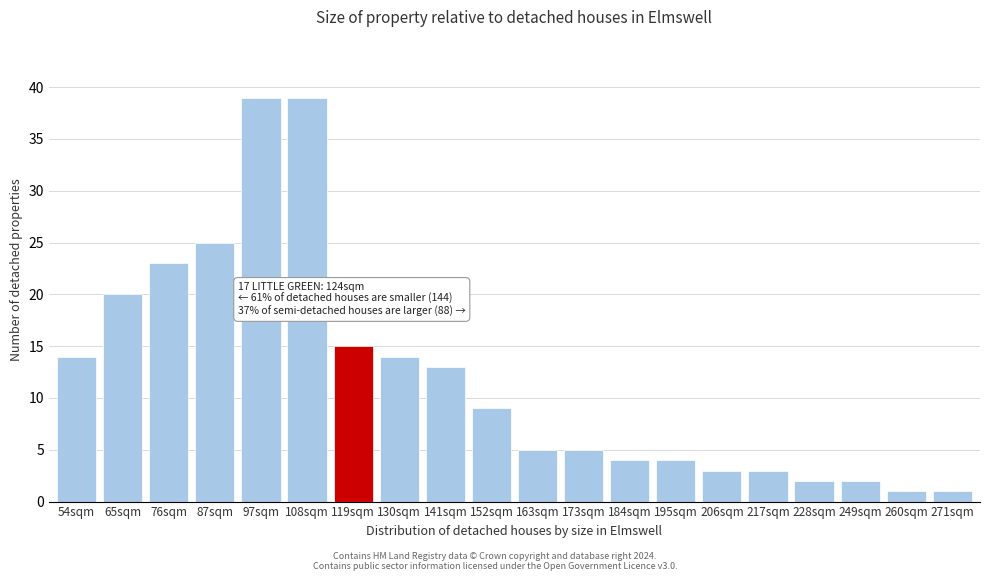

Reading left to right, list all the values displayed in this chart.

14	20	23	25	39	39	15	14	13	9	5	5	4	4	3	3	2	2	1	1